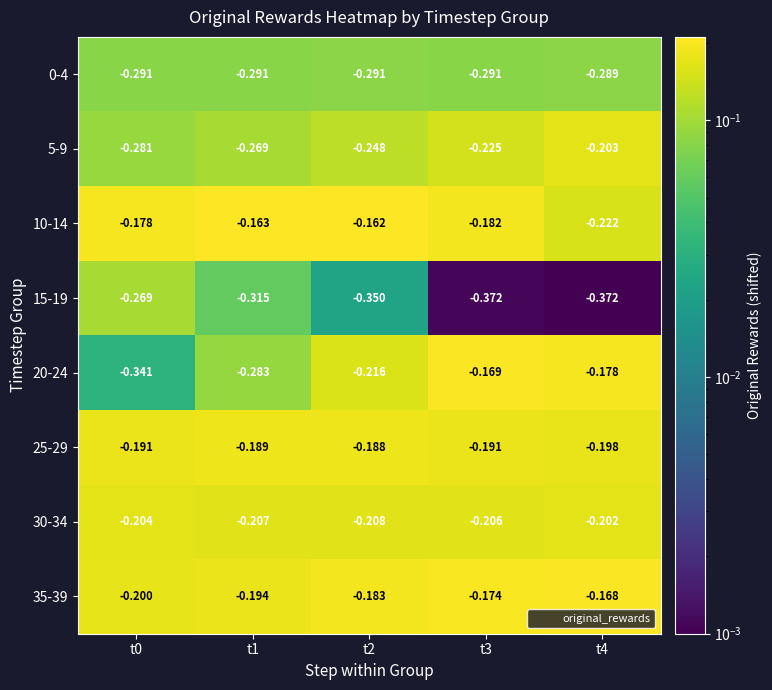

Rank the series by their maximum value, from highest to lowest.

10-14, 35-39, 20-24, 25-29, 30-34, 5-9, 15-19, 0-4